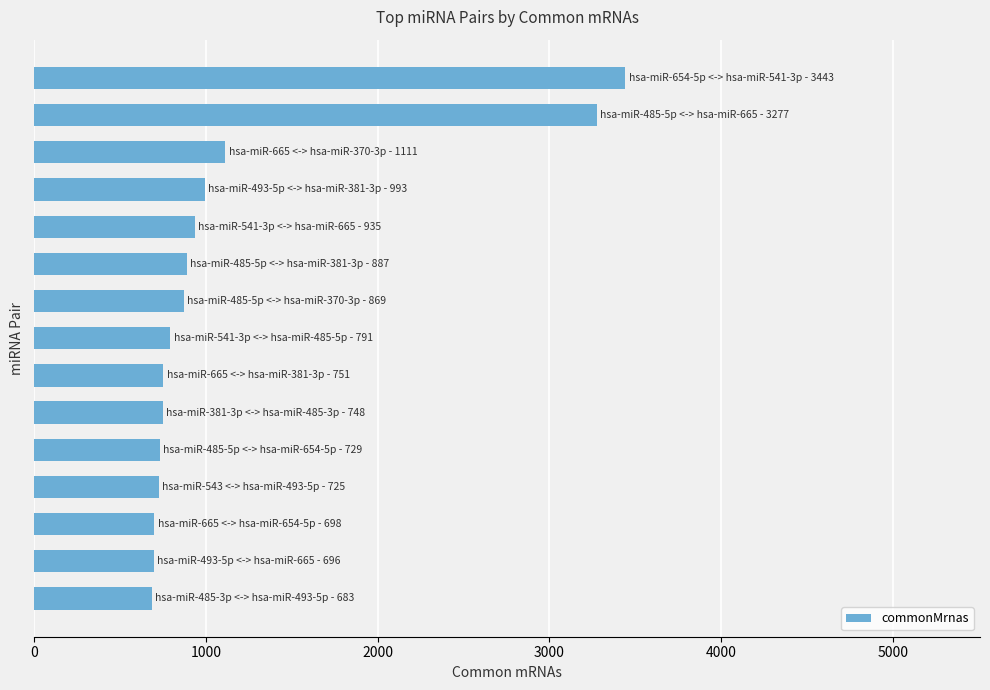

What is the maximum value shown in the chart?

3443